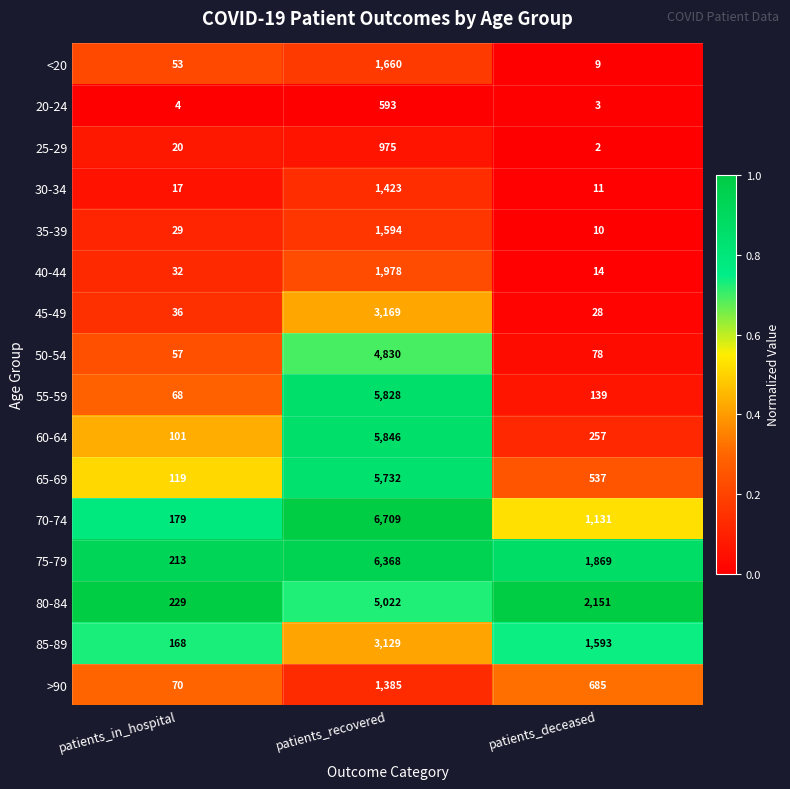

Is it true that 55-59 equals 91 at patients_deceased?

False